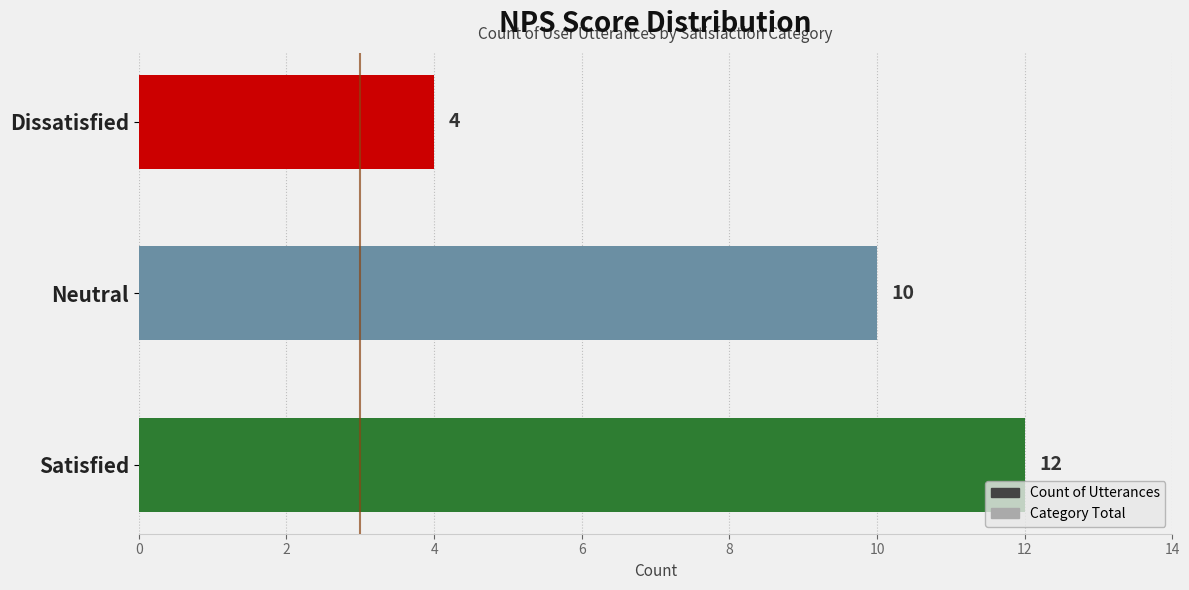

What is the label of the 2nd bar from the bottom?

Neutral